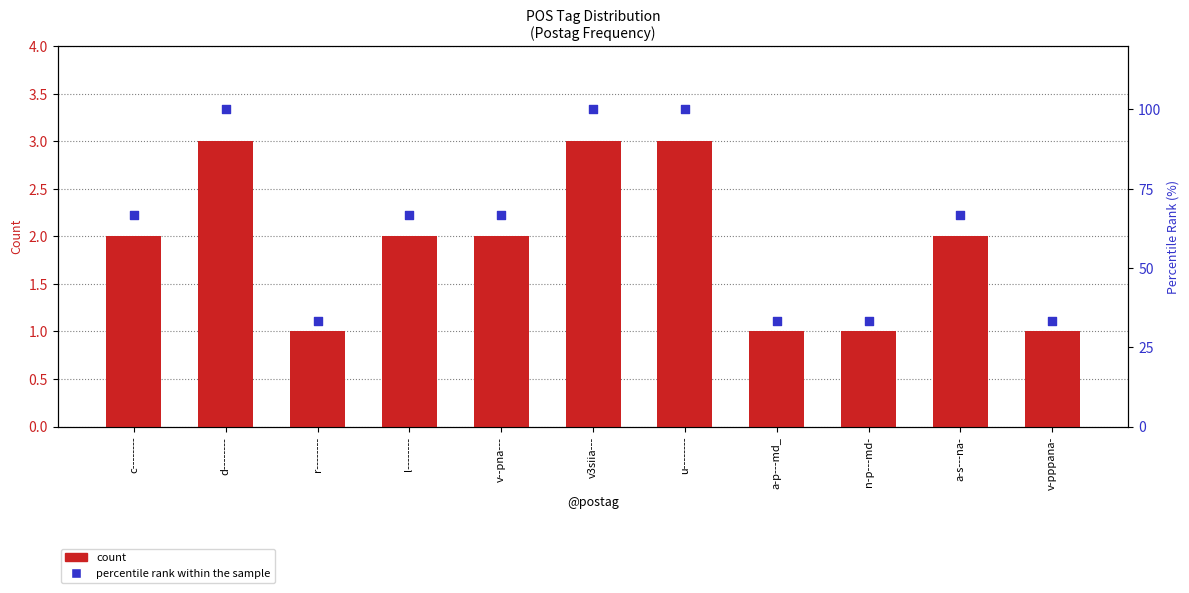

What are all the series names shown in the legend?

count, percentile rank within the sample